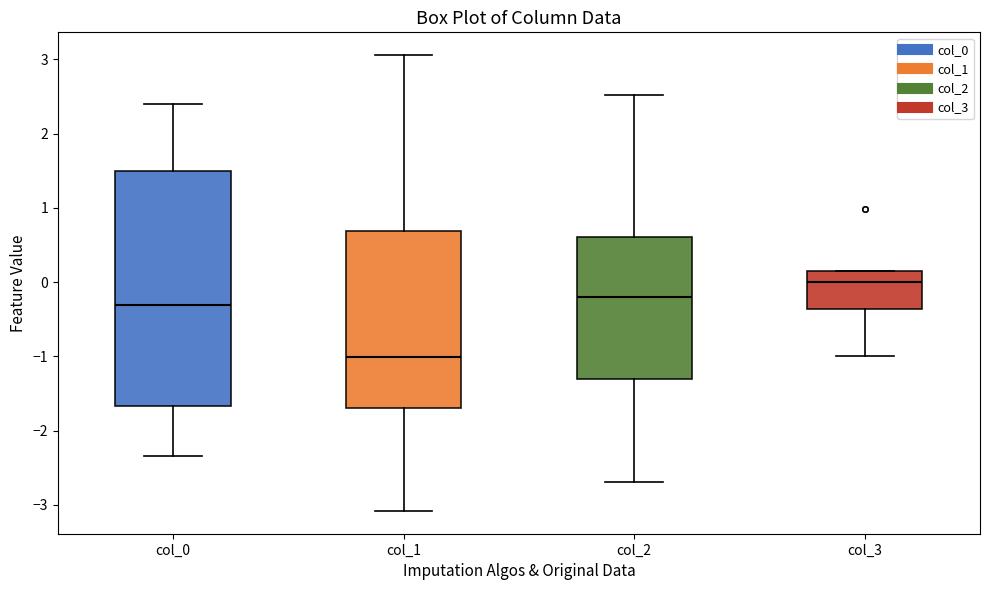

Where is the upper edge of the box for col_3 on the y-axis? The values are not printed on the chart, so give them approximately, as read against the axis.

0.1